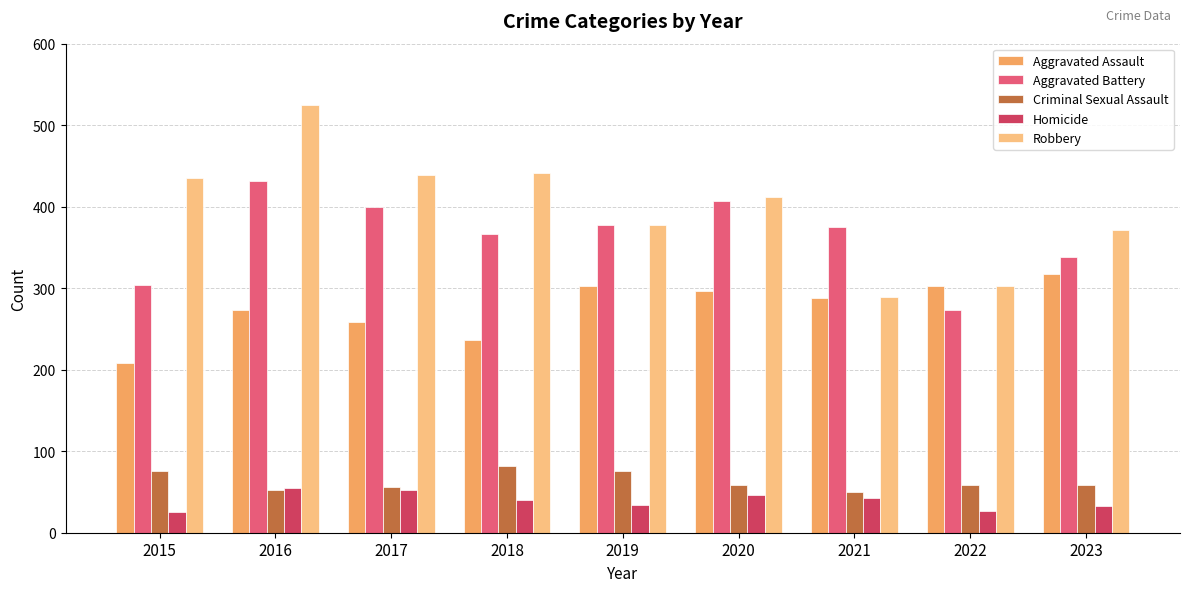

True or false: Robbery has a value of 412 at 2020.

True